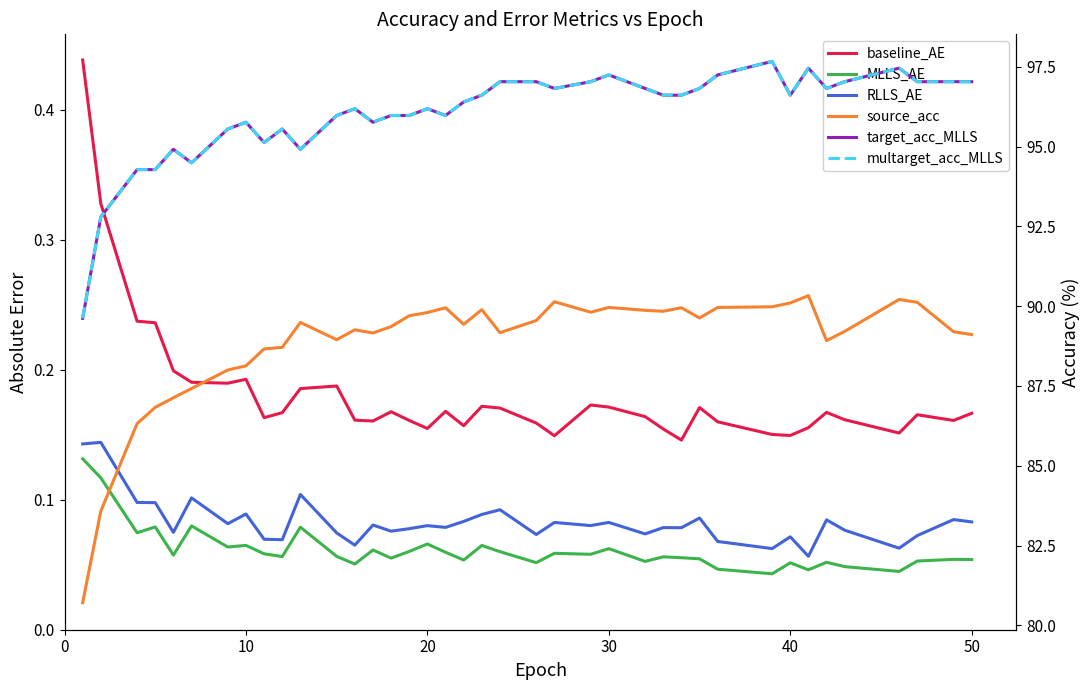

Which series has the largest range (max minus min)?

source_acc